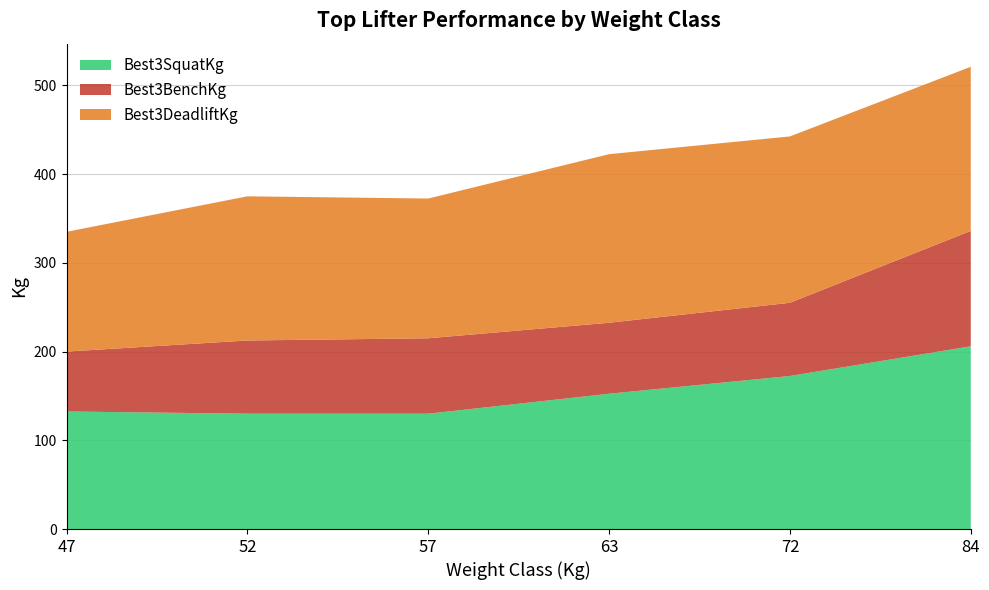

Reading left to right, transcribe all the data shown in this chart.

Best3SquatKg: 132.5	130.0	130.0	152.5	172.5	206.0
Best3BenchKg: 67.5	82.5	85.0	80.0	82.5	130.0
Best3DeadliftKg: 135.0	162.5	157.5	190.0	187.5	185.0